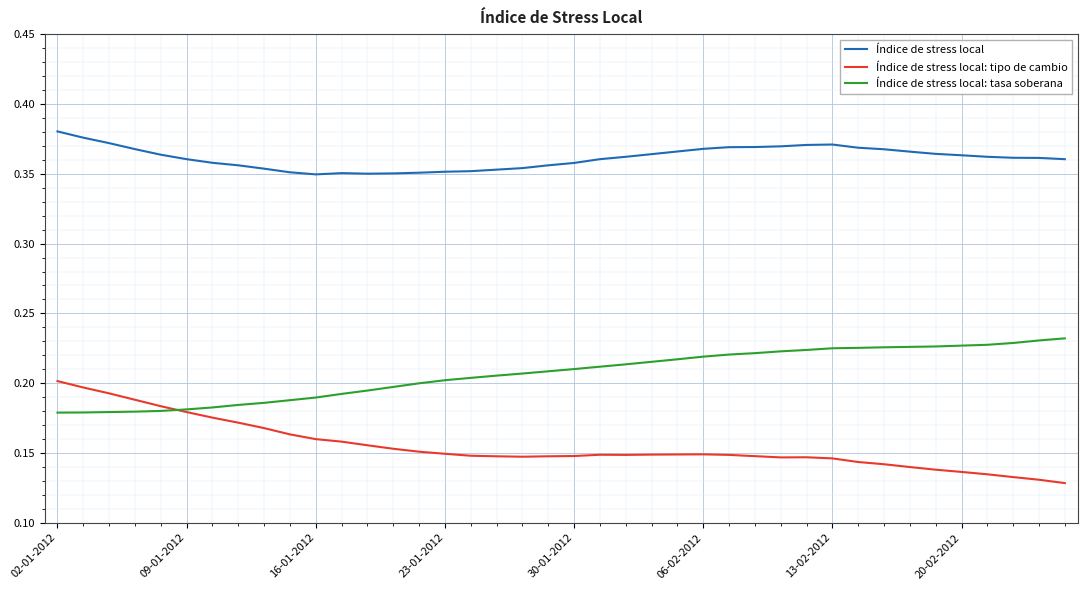

True or false: Índice de stress local and Índice de stress local: tipo de cambio cross at least once.

False